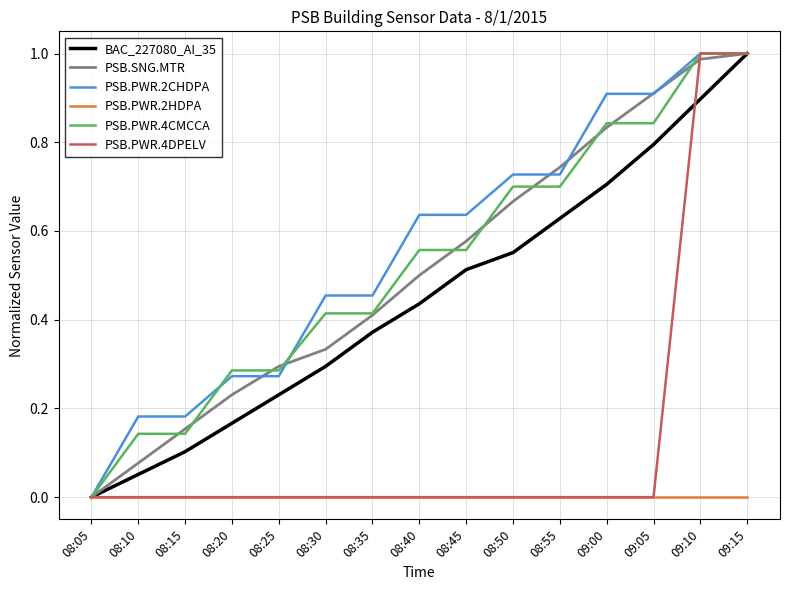

Which series changed the most between 08:25 and 08:50?

PSB.PWR.2CHDPA